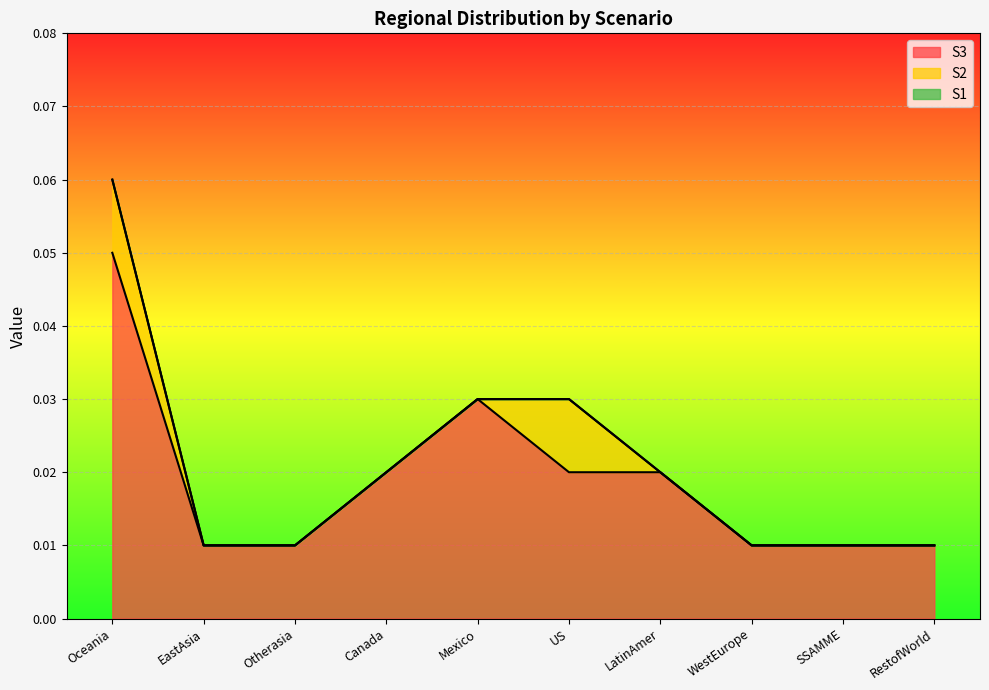

What is the label of the 5th point from the left?

Mexico